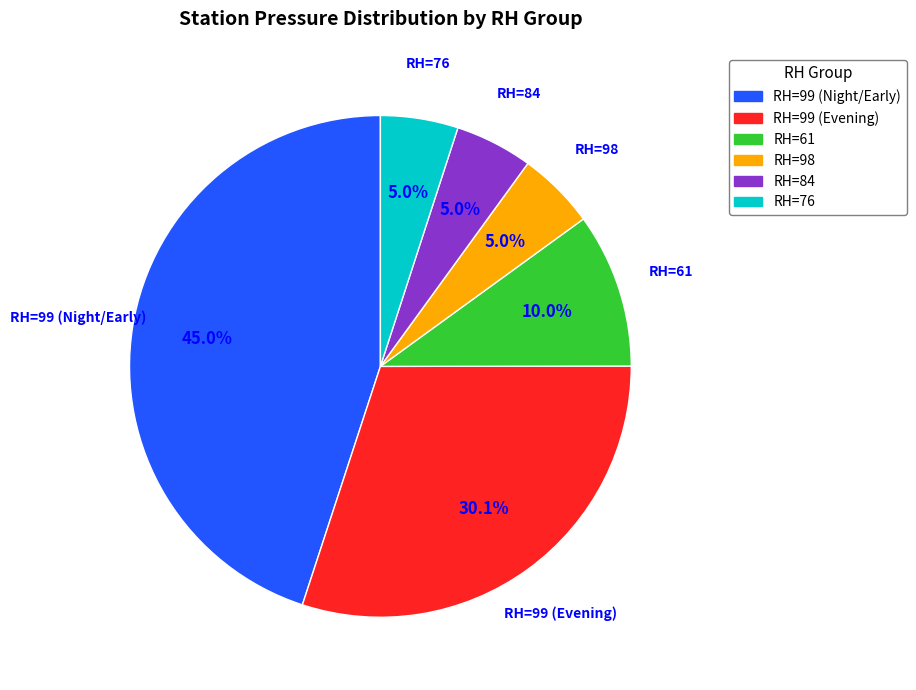

Does any single category account for the majority?

No